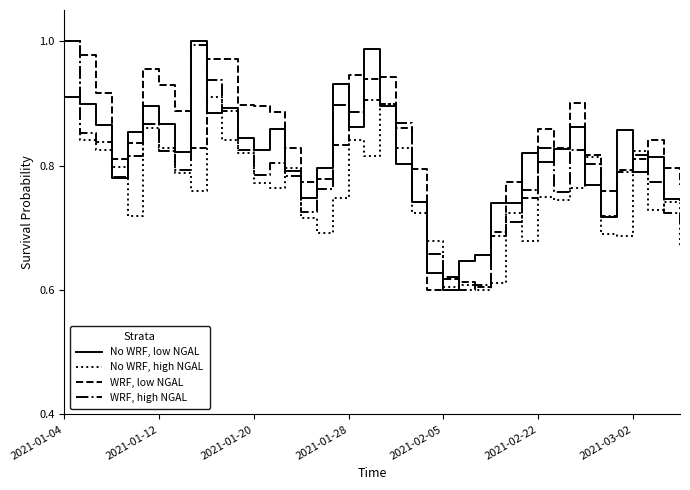

Rank the series by their average value, from lowest to highest.

No WRF, high NGAL, WRF, high NGAL, No WRF, low NGAL, WRF, low NGAL